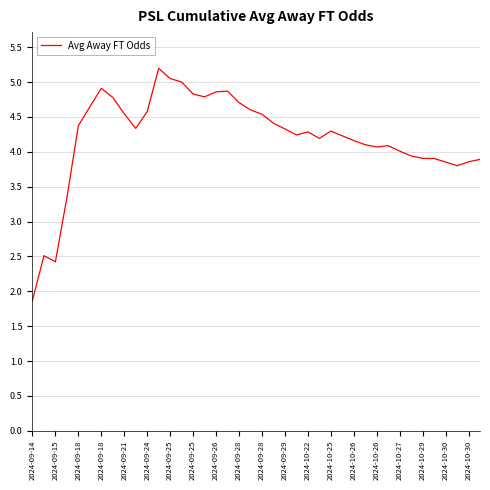

What is the maximum value shown in the chart?

5.2